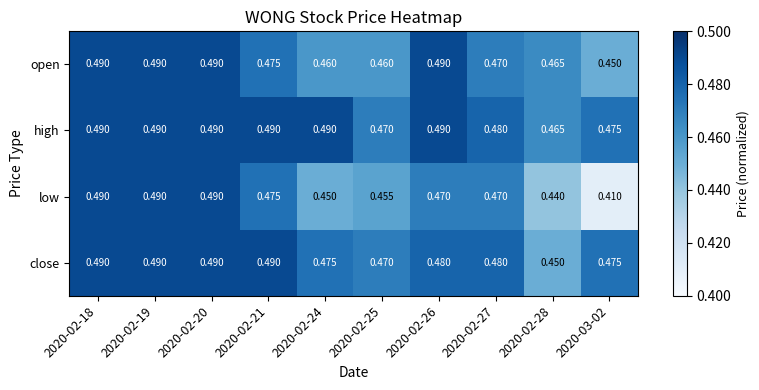

Which series changed the most between 2020-02-25 and 2020-02-26?

open